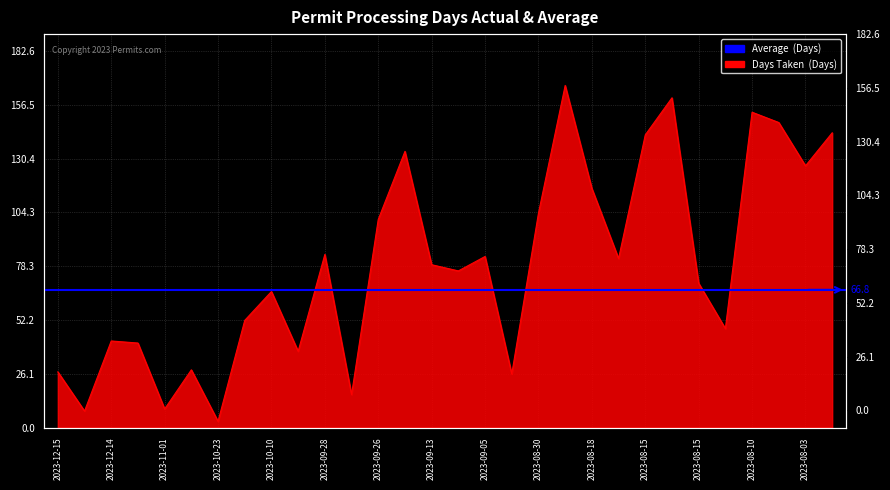

Which has a higher value, 2023-08-16 or 2023-08-18?

2023-08-18